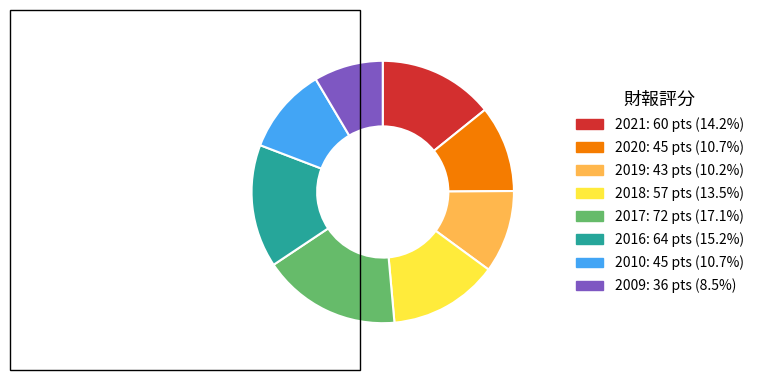

What is the largest slice in the pie chart?

2017